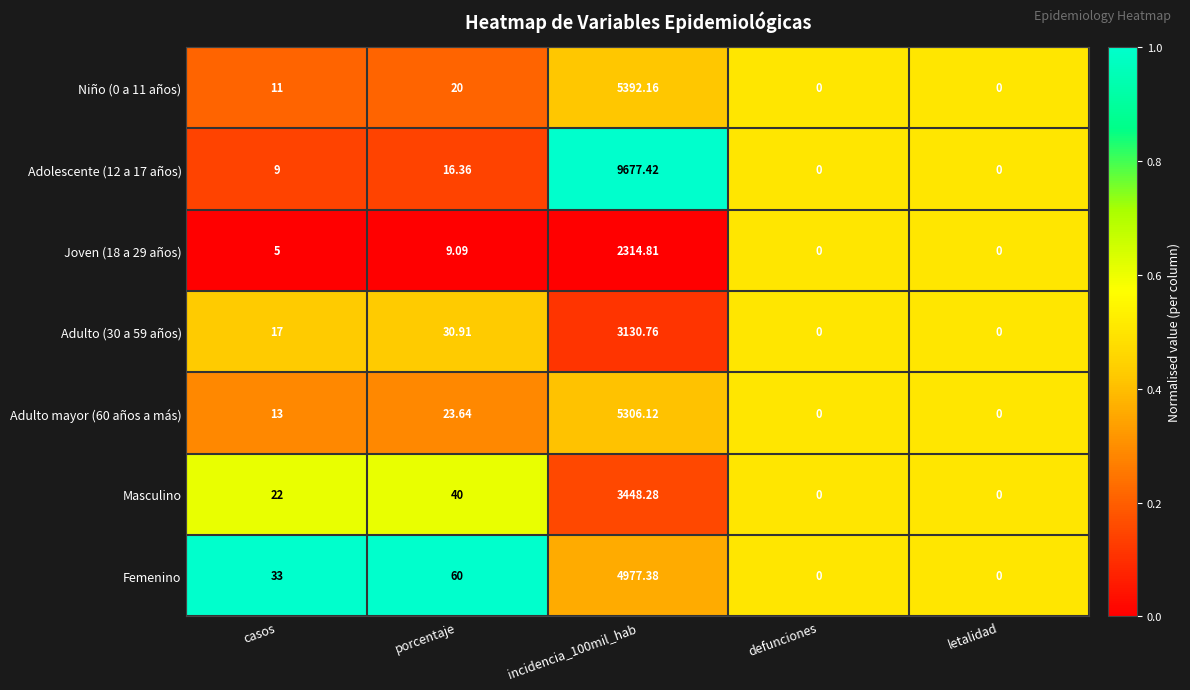

Which series has the largest total across all categories?

Adolescente (12 a 17 años)